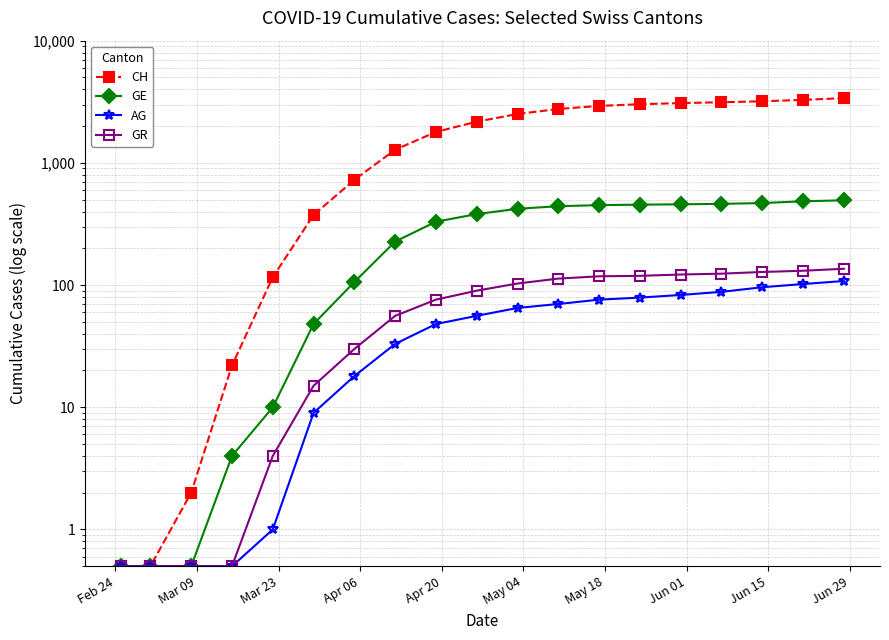

What is the highest value of the GR series?

136.0